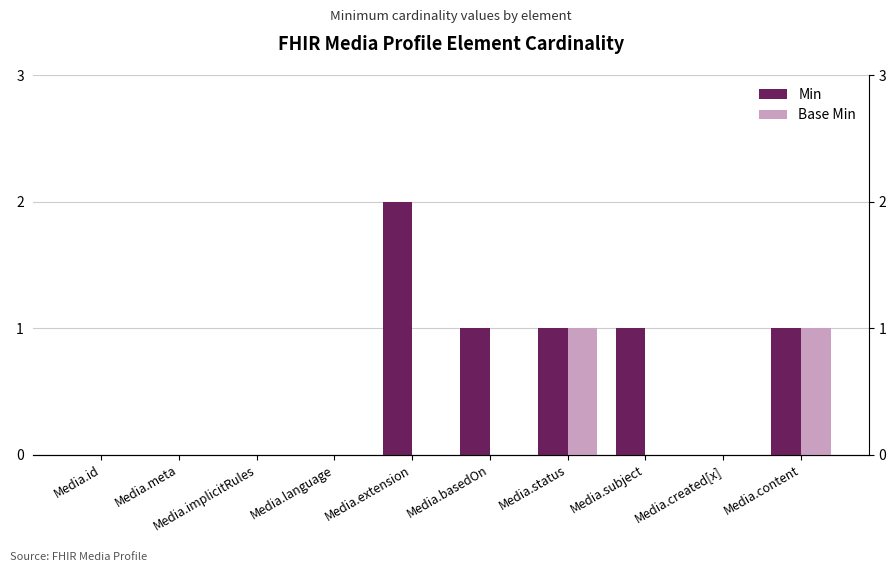

True or false: Min has a value of 1 at Media.status.

True